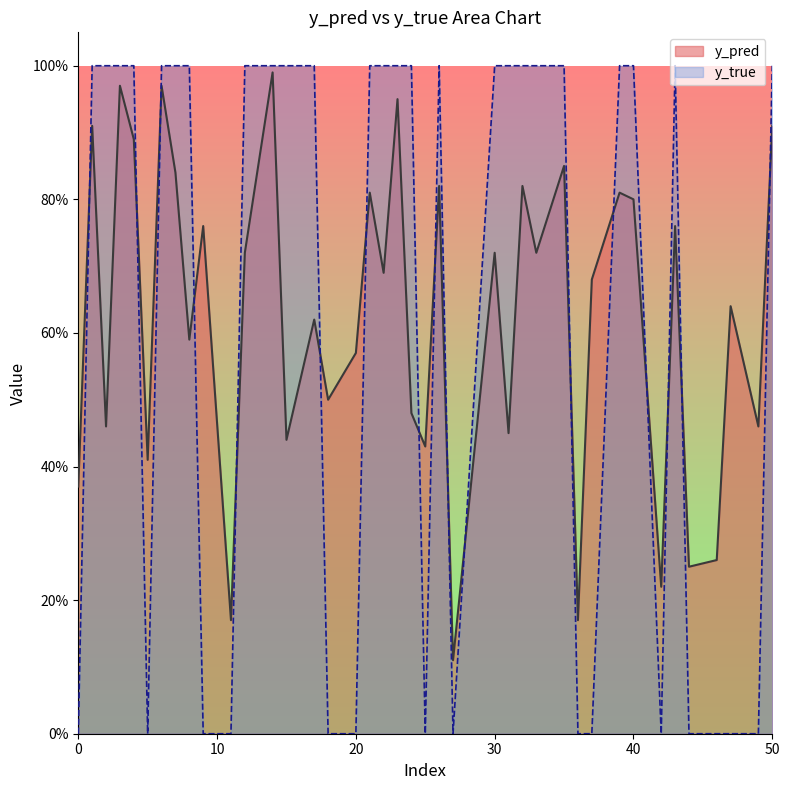

List the series in order of their peak value, lowest first.

y_pred, y_true